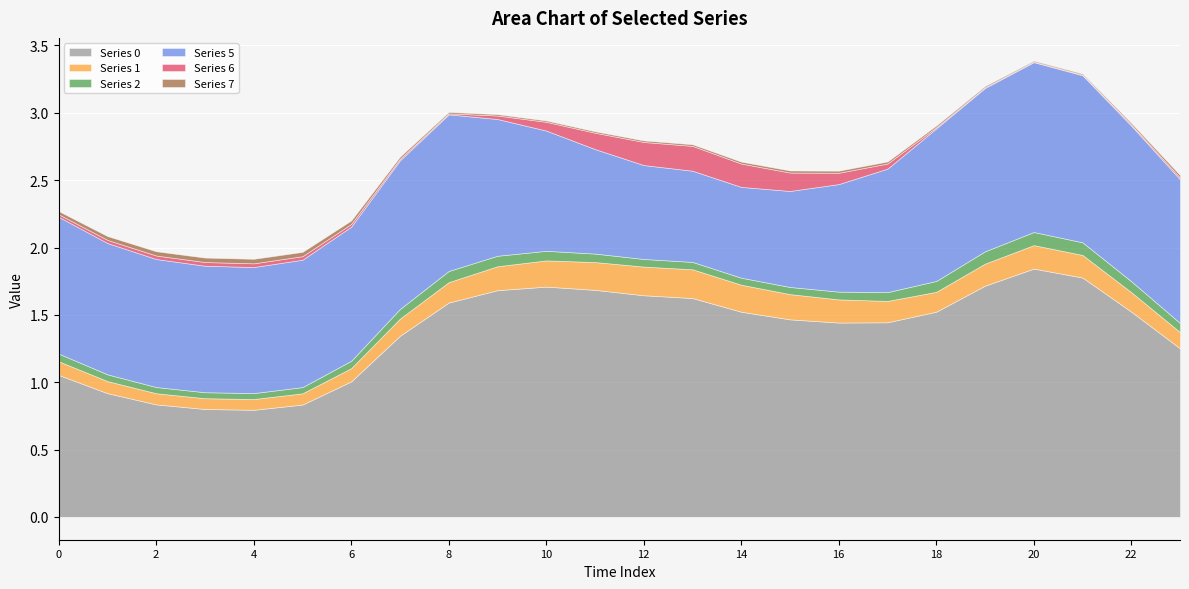

Reading right to left, what are all the values shown in this chart?

0: 1.3	1.5	1.8	1.8	1.7	1.5	1.4	1.4	1.5	1.5	1.6	1.6	1.7	1.7	1.7	1.6	1.3	1.0	0.8	0.8	0.8	0.8	0.9	1.1
1: 0.1	0.1	0.2	0.2	0.2	0.1	0.2	0.2	0.2	0.2	0.2	0.2	0.2	0.2	0.2	0.2	0.1	0.1	0.1	0.1	0.1	0.1	0.1	0.1
2: 0.1	0.1	0.1	0.1	0.1	0.1	0.1	0.1	0.1	0.1	0.1	0.1	0.1	0.1	0.1	0.1	0.1	0.1	0.0	0.0	0.0	0.0	0.1	0.1
5: 1.1	1.2	1.2	1.3	1.2	1.1	0.9	0.8	0.7	0.7	0.7	0.7	0.8	0.9	1.0	1.2	1.1	1.0	0.9	0.9	0.9	1.0	1.0	1.0
6: 0.0	0.0	0.0	0.0	0.0	0.0	0.0	0.1	0.1	0.2	0.2	0.2	0.1	0.1	0.0	0.0	0.0	0.0	0.0	0.0	0.0	0.0	0.0	0.0
7: 0.0	0.0	0.0	0.0	0.0	0.0	0.0	0.0	0.0	0.0	0.0	0.0	0.0	0.0	0.0	0.0	0.0	0.0	0.0	0.0	0.0	0.0	0.0	0.0